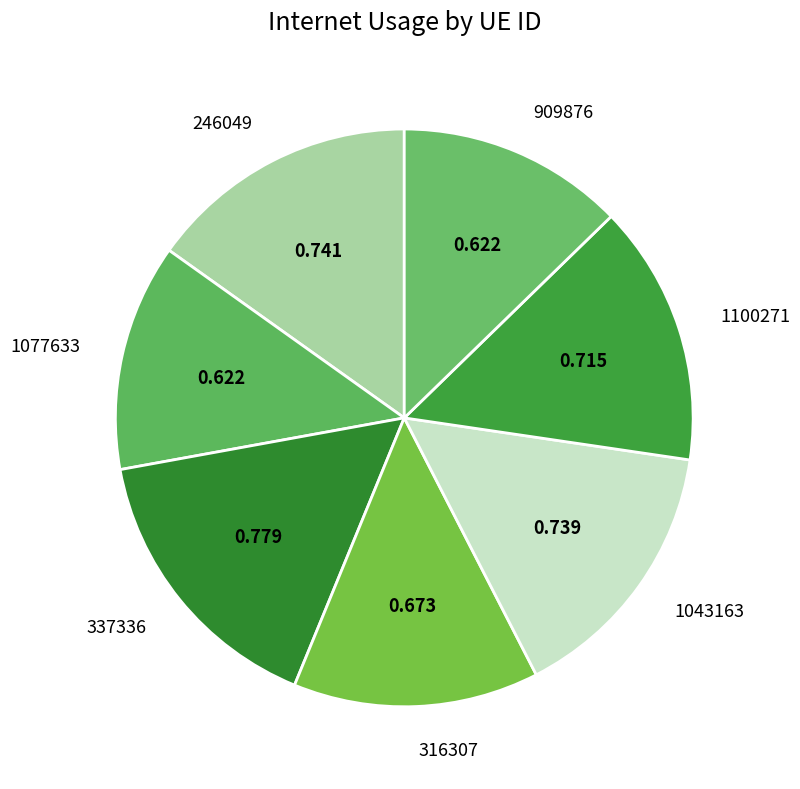

Combined, do 316307 and 246049 account for over 50%?

No